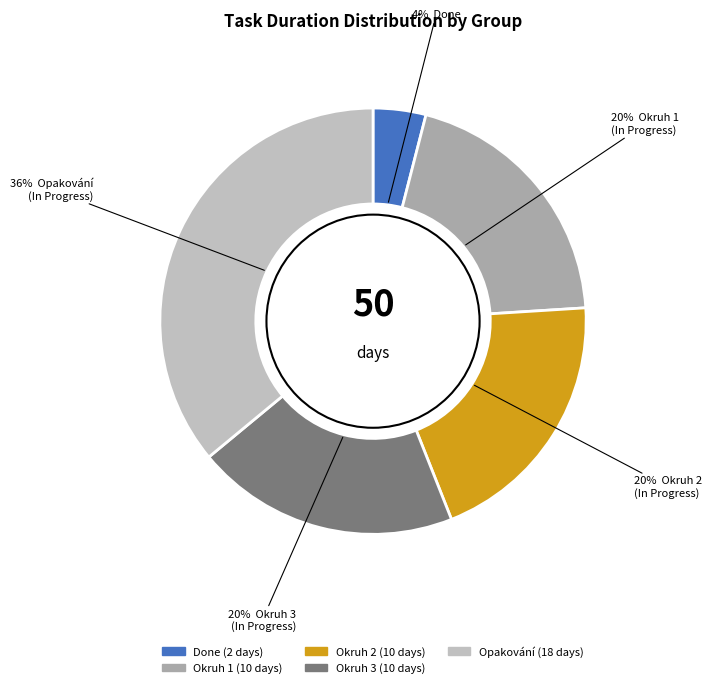

How many segments does this pie chart have?

5